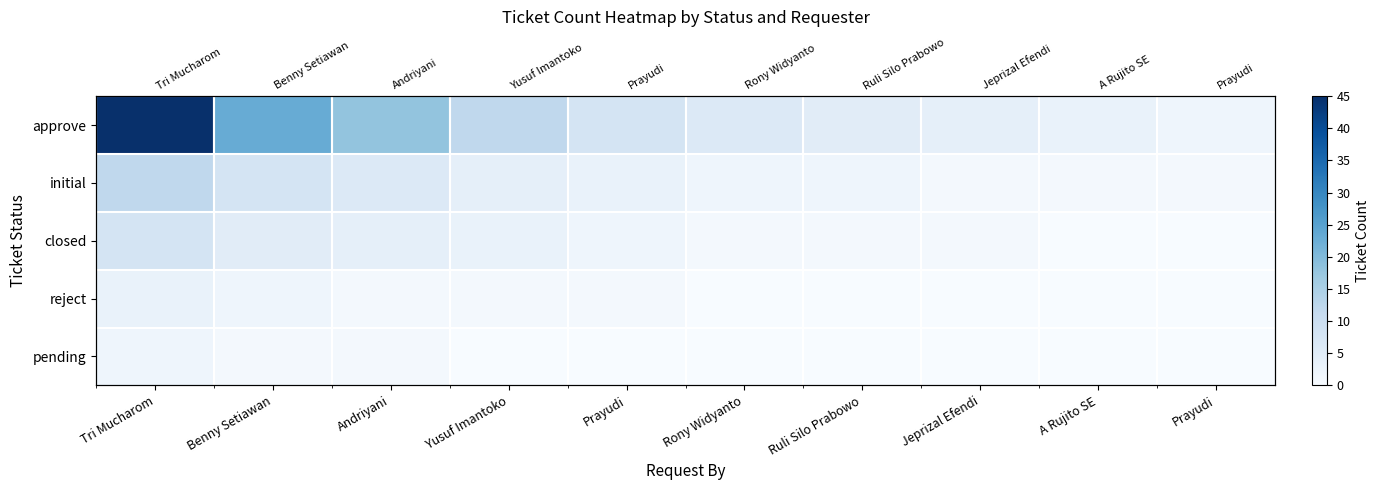

Is the value of reject at A Rujito SE greater than the value of approve at Ruli Silo Prabowo?

No